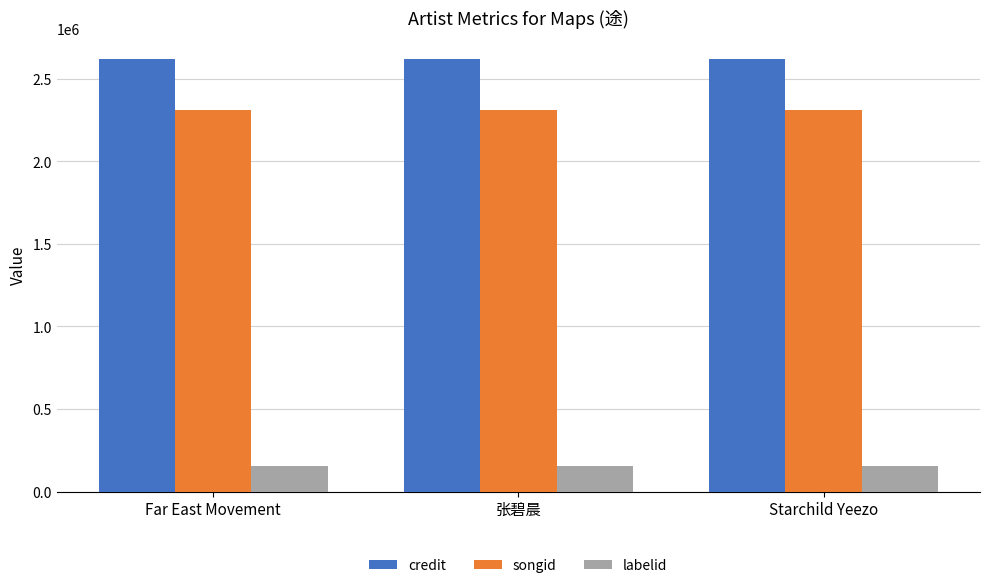

What is the total value across all series at Starchild Yeezo?

5083749